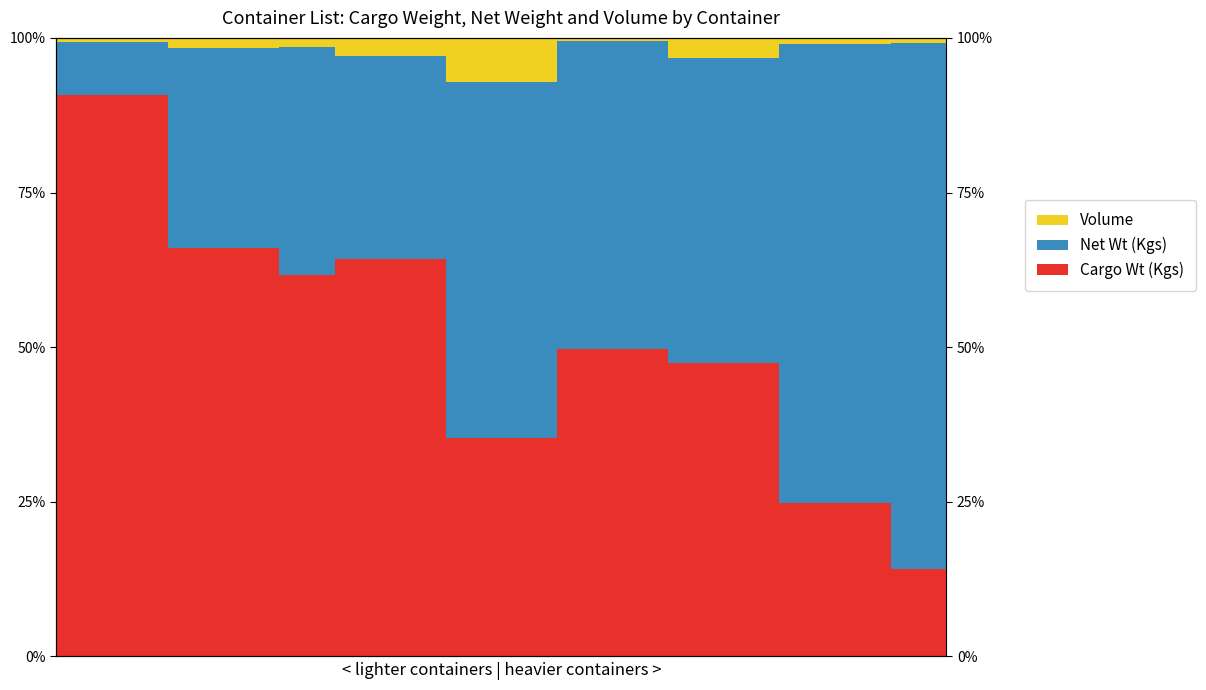

Rank the series by their maximum value, from lowest to highest.

Volume, Net Wt (Kgs), Cargo Wt (Kgs)